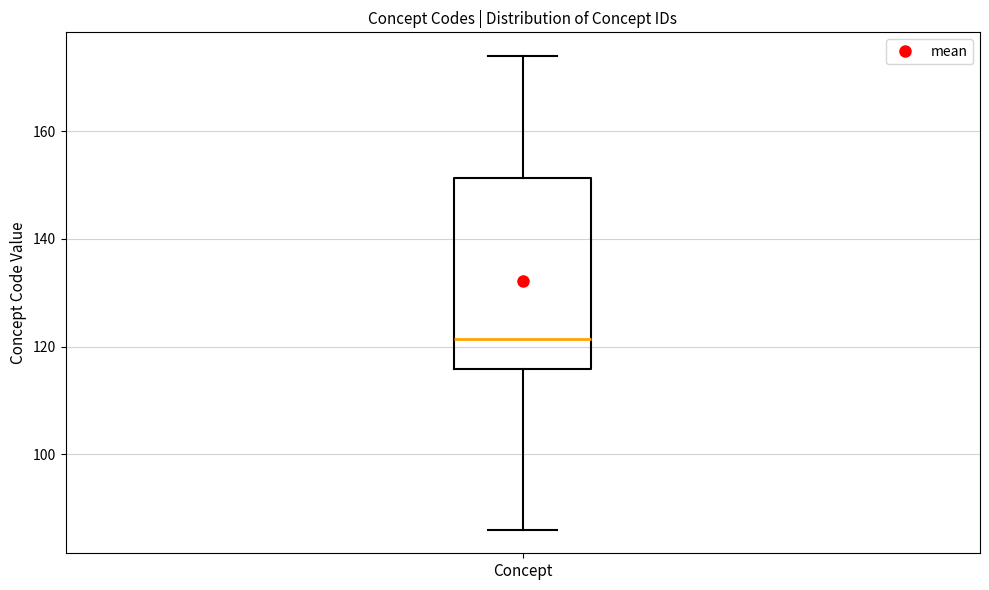

Read this box plot against the y-axis: the position of the median line, the range covered by the box, and the ends of both whiskers. The values are not printed on the chart, so give them approximately, as read against the axis.

median 122, box 116 to 152, whiskers 86 to 174